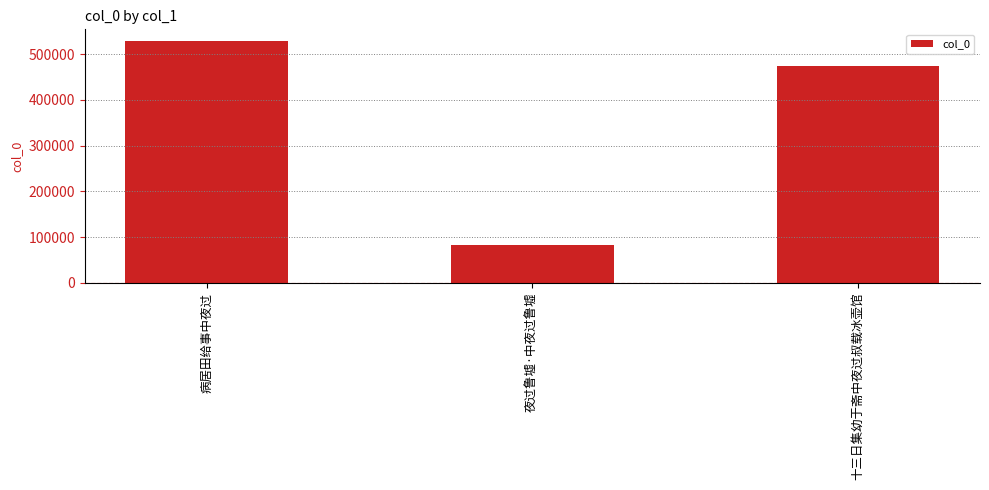

What is the difference between the values at 病居田给事中夜过 and 十三日集幼于斋中夜过叔载冰壶馆?

54345